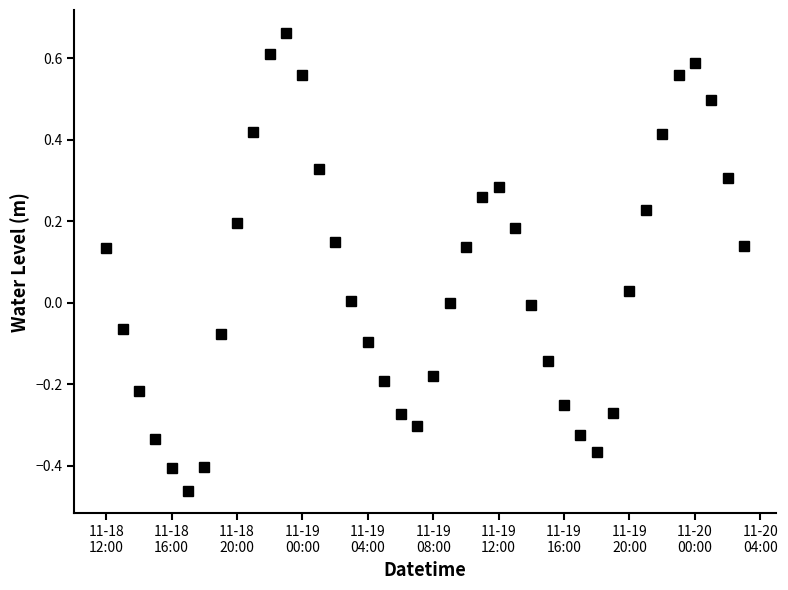

How many interior local peaks (higher than both neighbors) does the data have?

3